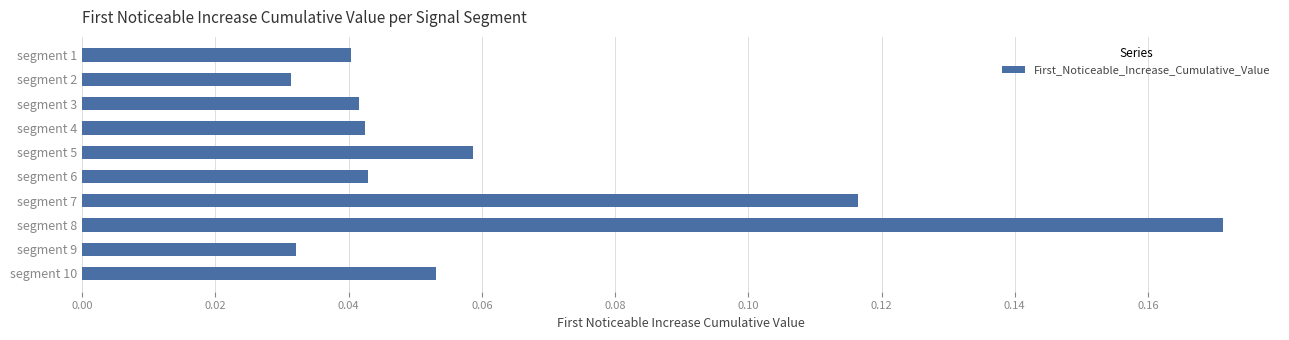

Is it true that the value at segment 8 is 0.1?

False